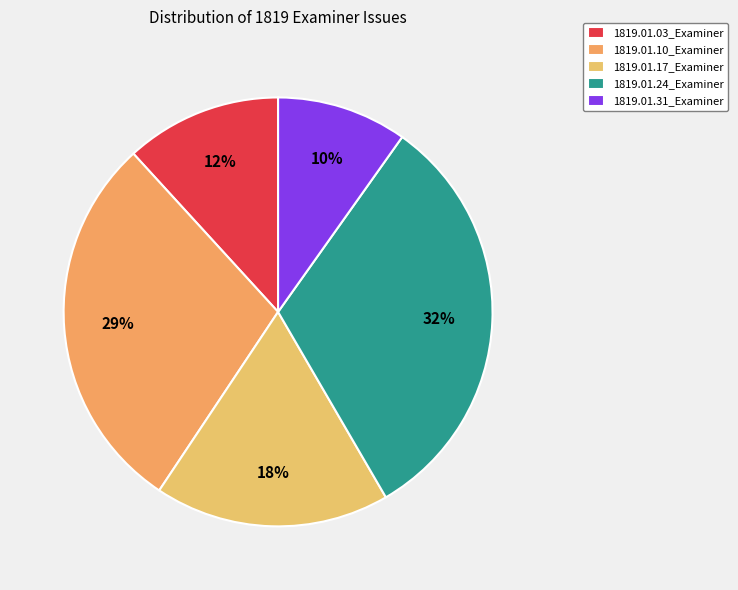

To the nearest percent, what is the combined percentage of 1819.01.03_Examiner and 1819.01.24_Examiner?

44%